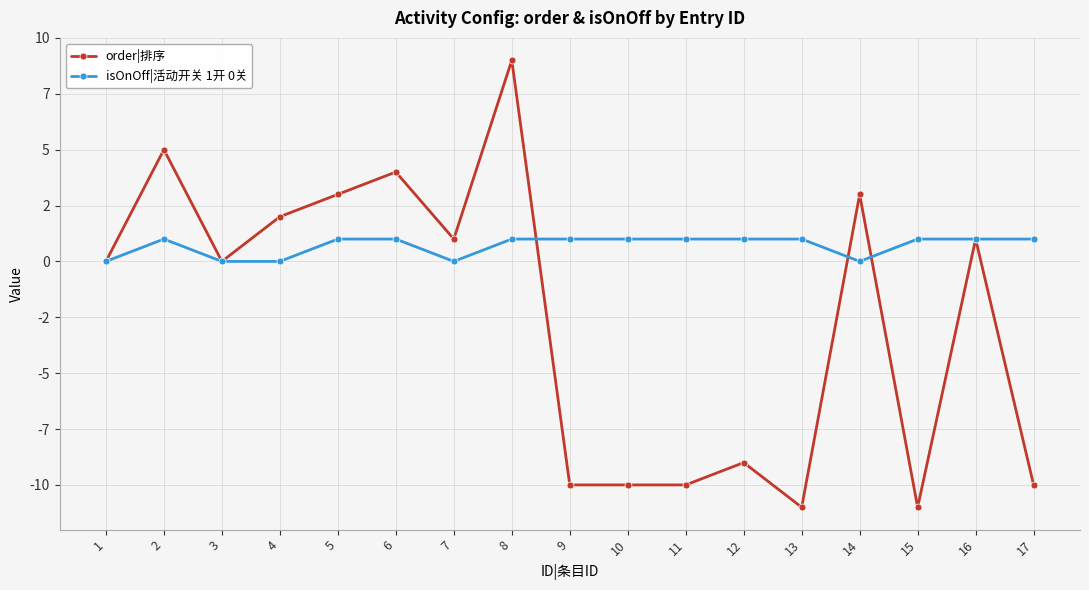

True or false: isOnOff|活动开关 1开 0关 has more than 1 interior local peaks.

False